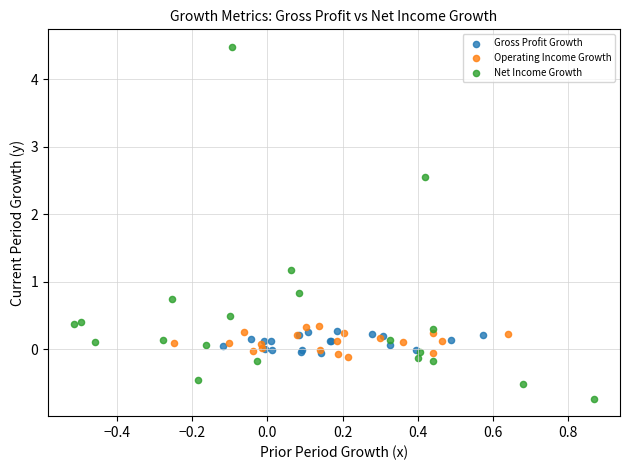

Which series has the largest Y range (max minus min)?

Net Income Growth